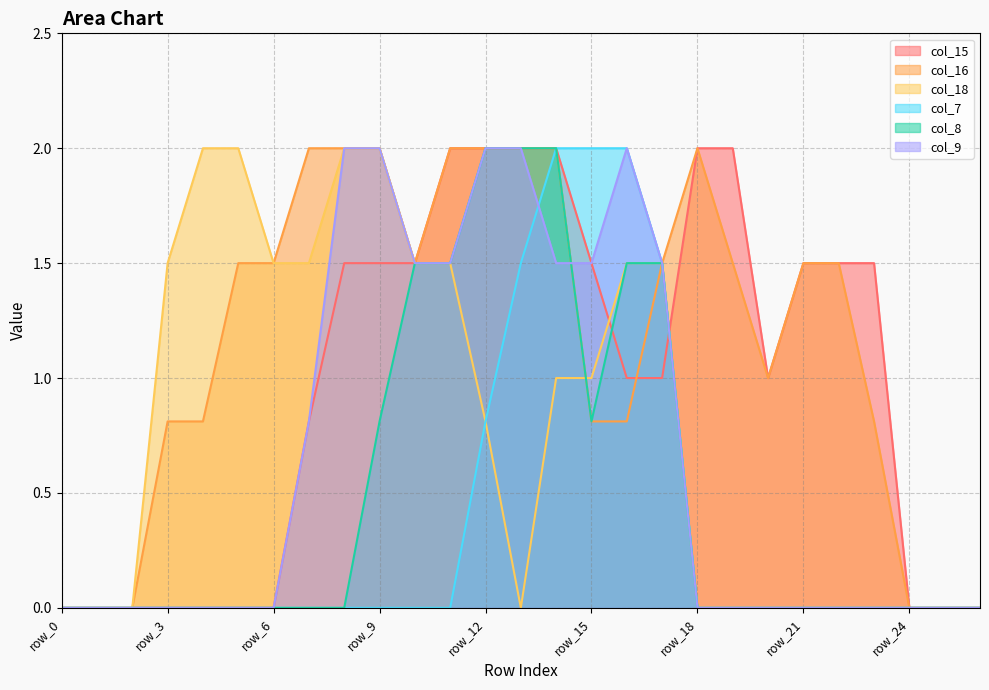

Where does the col_16 series first go above 1?

row_5